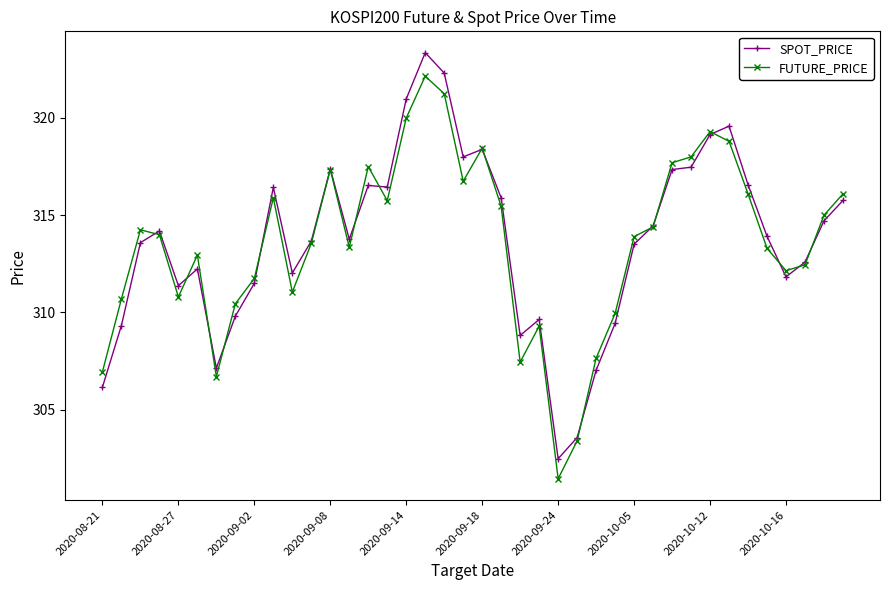

What is the value of the SPOT_PRICE point at the 11th from the left?

312.0